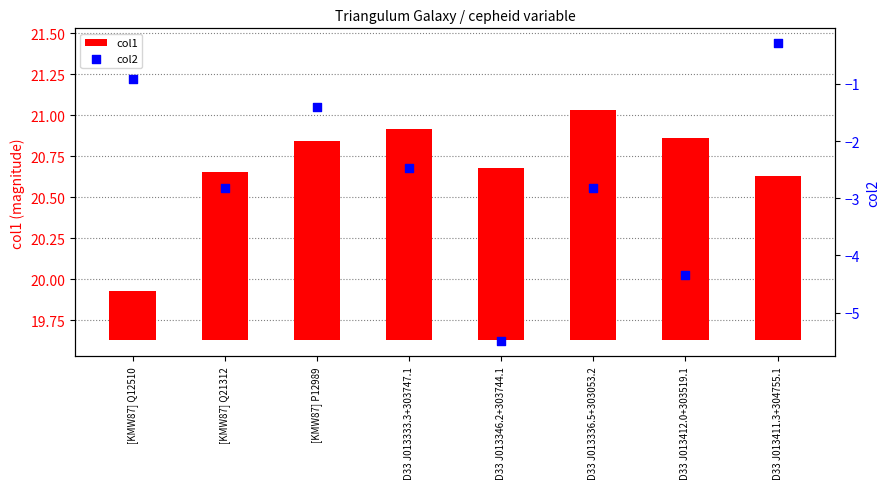

Which series has the widest spread of Y values?

col2